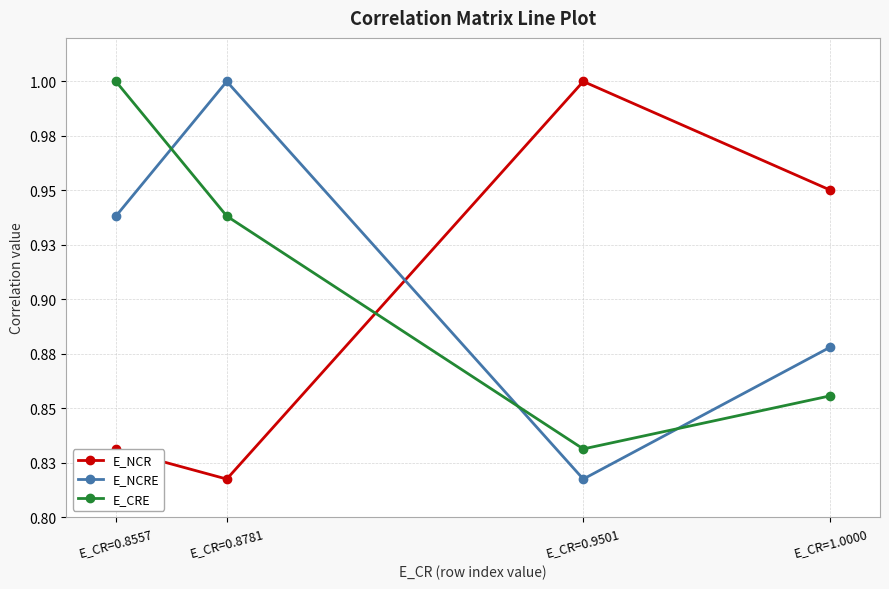

What is the maximum value for E_NCRE?

1.0